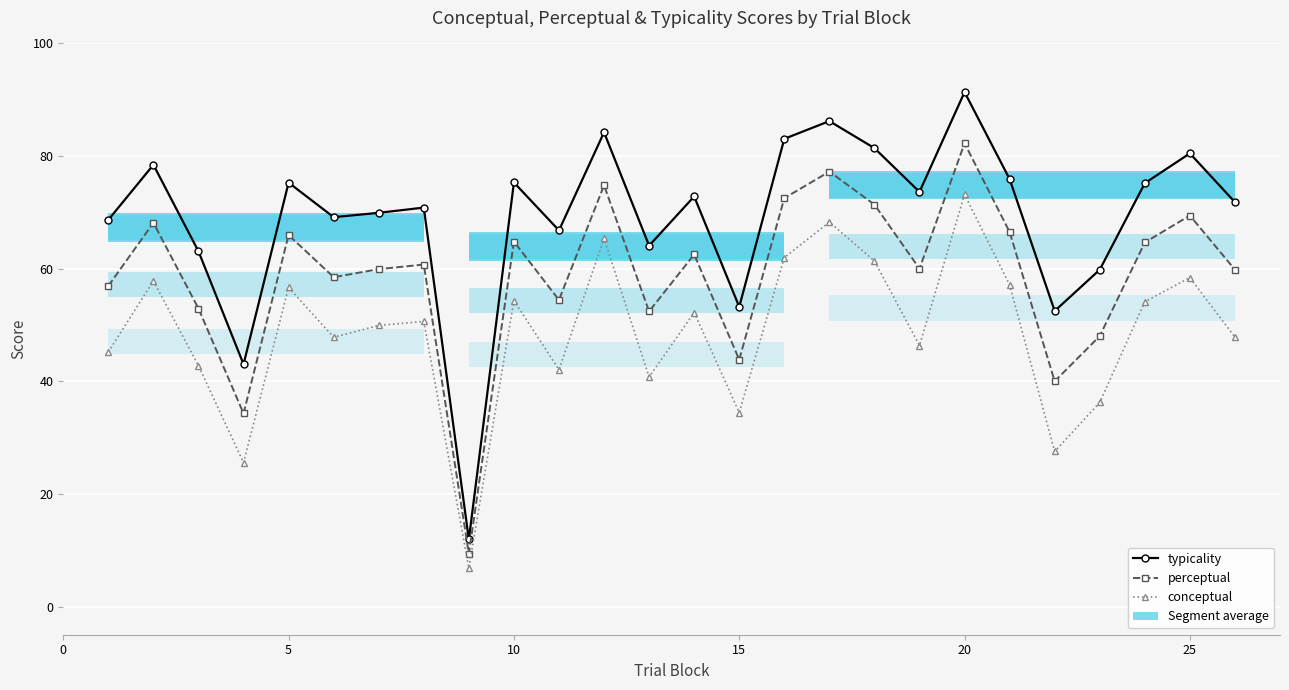

What is the sum of the typicality values at 20 and 5?

166.6